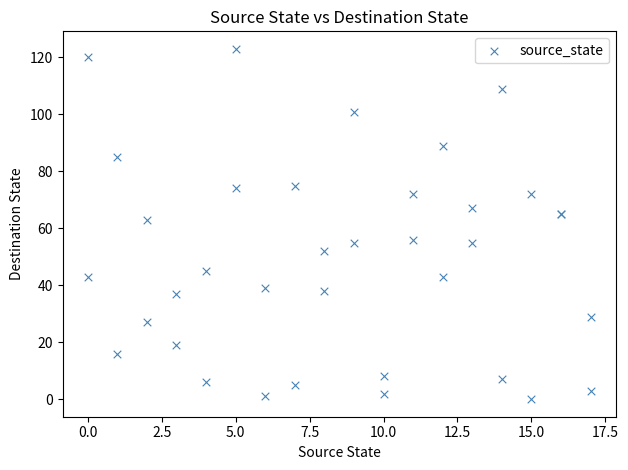

What Y value in the scatter plot is closest to 61?

63